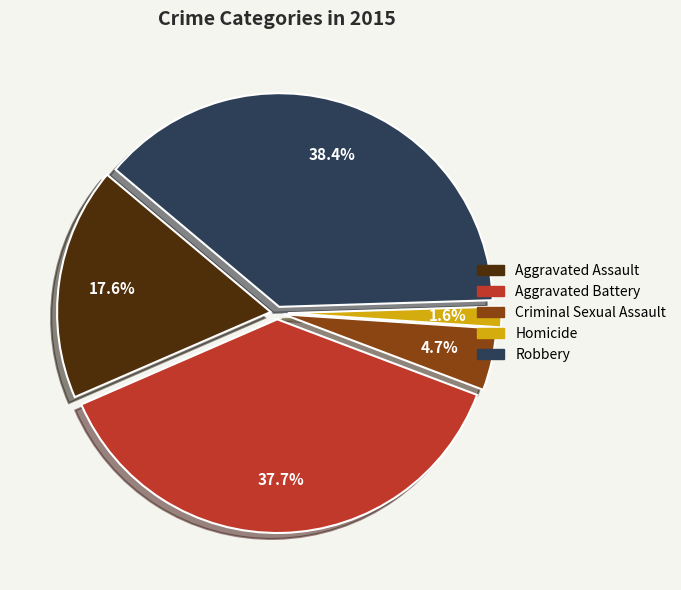

What percentage is the Criminal Sexual Assault slice, to the nearest percent?

5%